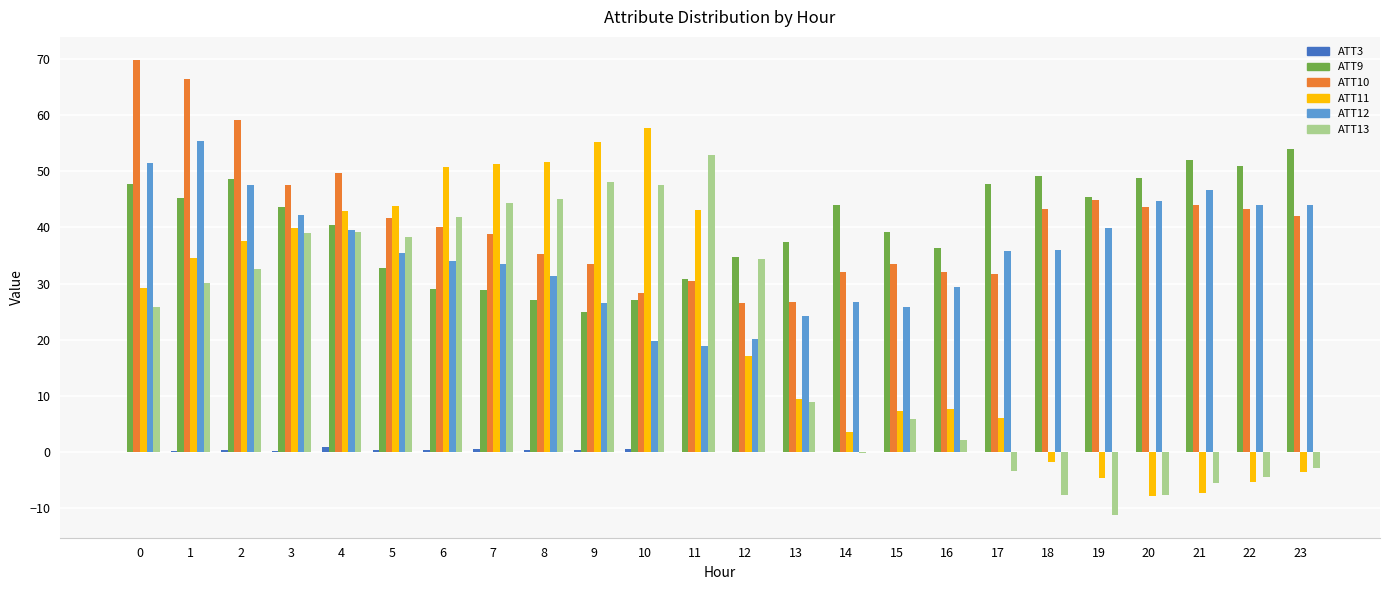

What is the greatest value displayed?

69.9